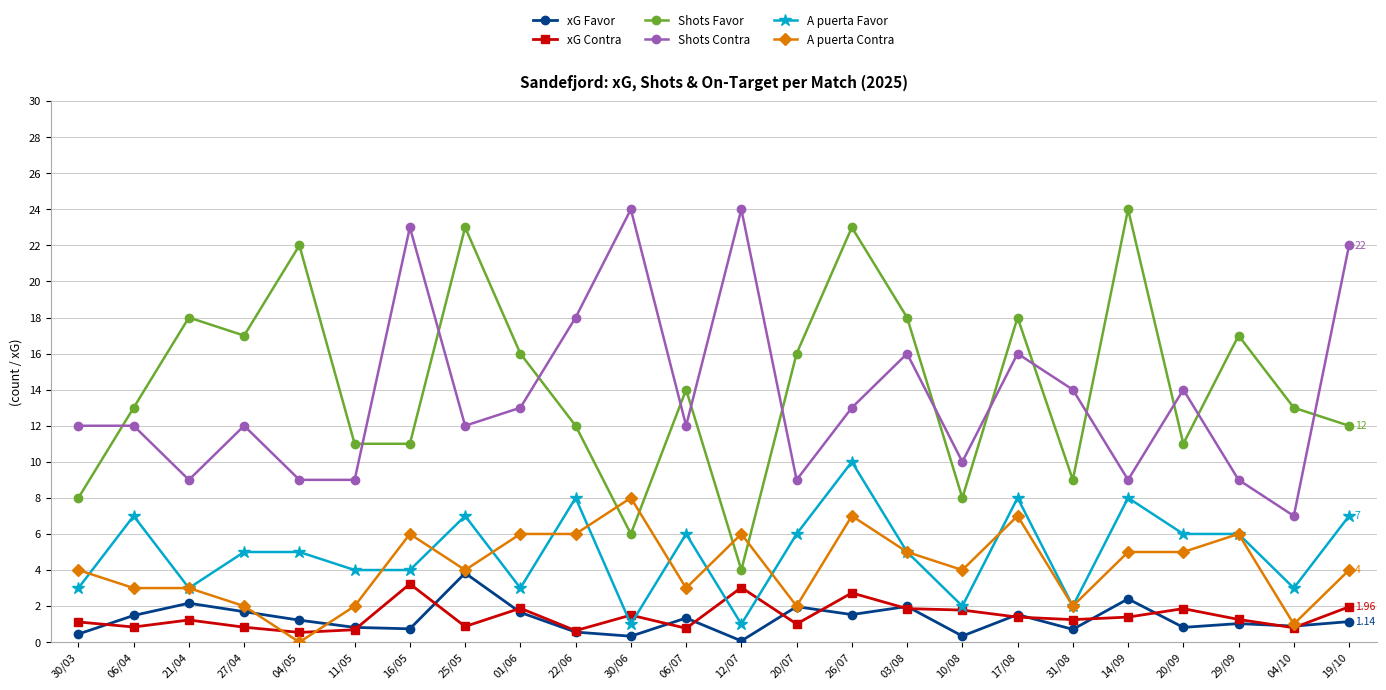

The A puerta Favor series shows 1.8 at 06/07. True or false?

False